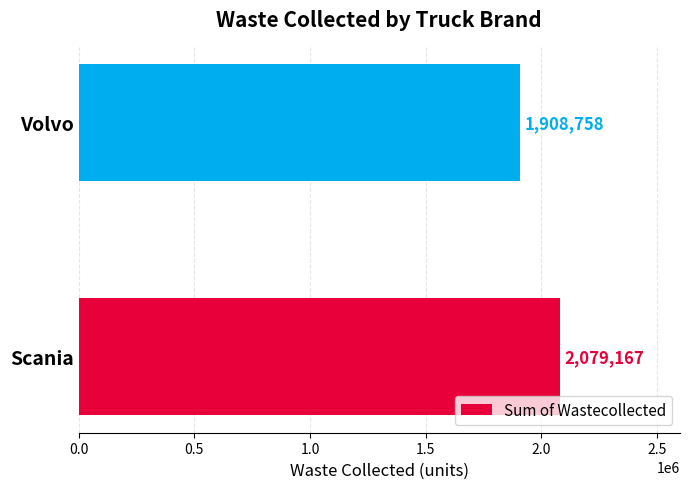

What is the average value?

1993962.7